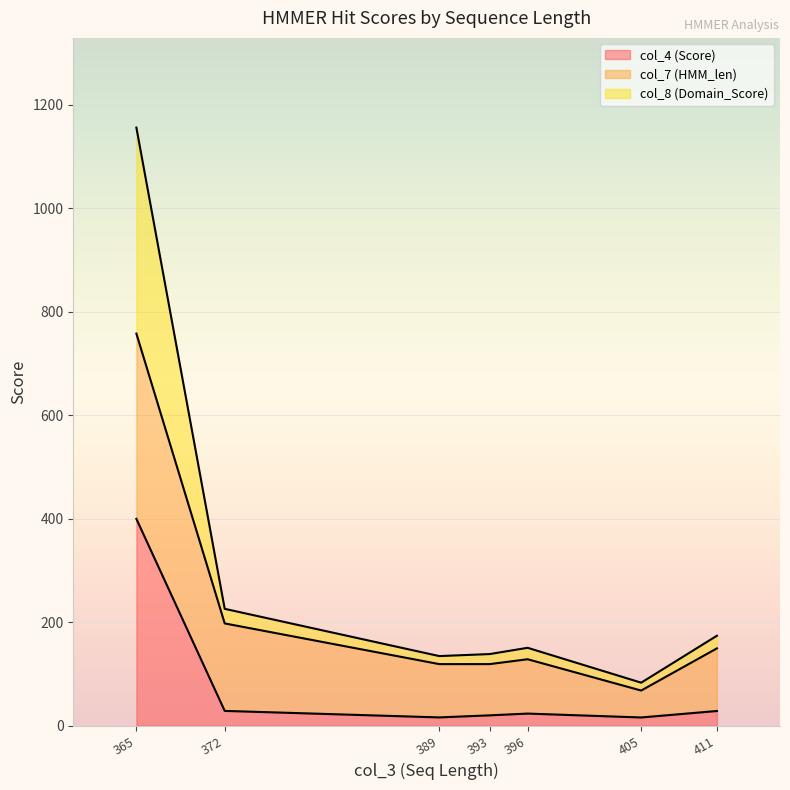

What is the maximum value for col_4 (Score)?

399.7